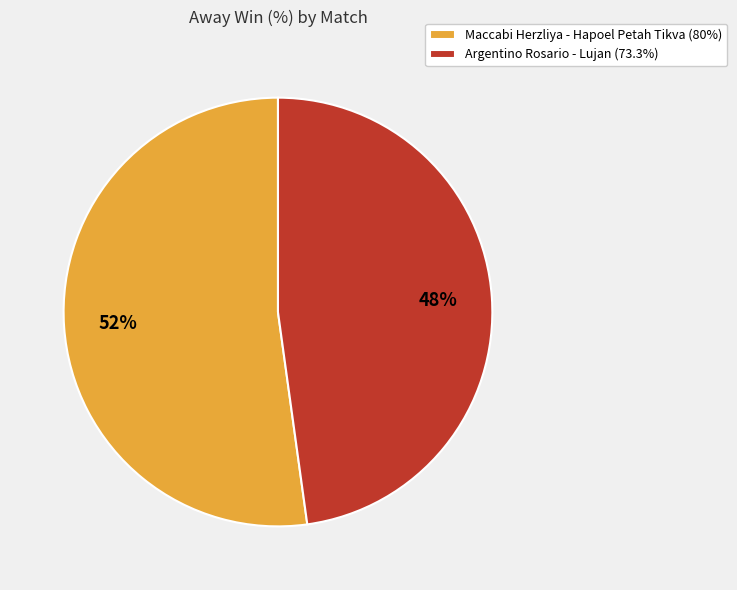

Combined, do Maccabi Herzliya - Hapoel Petah Tikva (80%) and Argentino Rosario - Lujan (73.3%) account for over 50%?

Yes